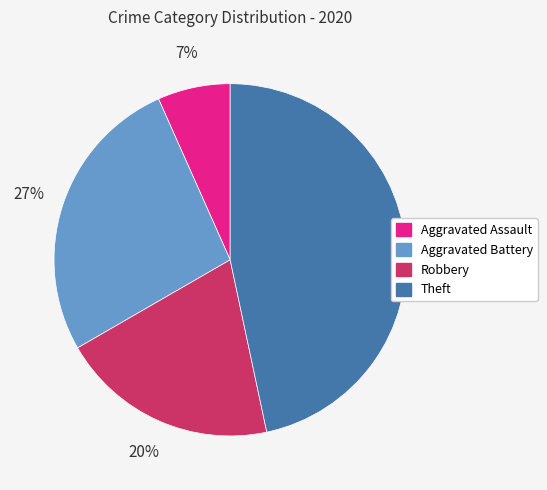

Which category has the smallest portion of the pie?

Aggravated Assault